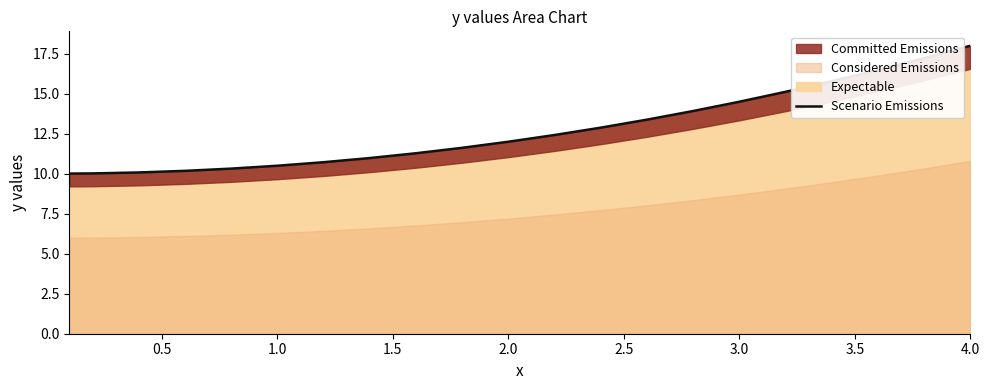

What is the maximum value shown in the chart?

18.0